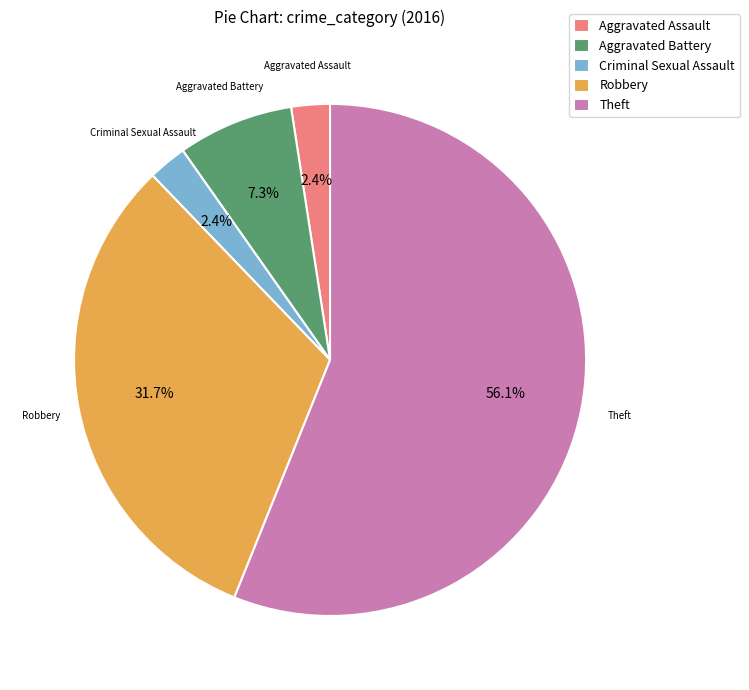

Does Criminal Sexual Assault account for over 50% of the chart?

No